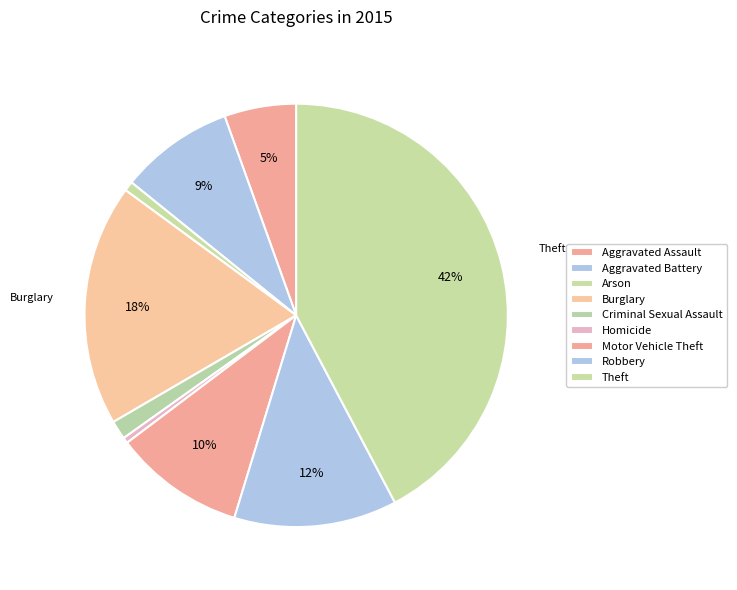

True or false: Homicide accounts for 0% of the total.

True